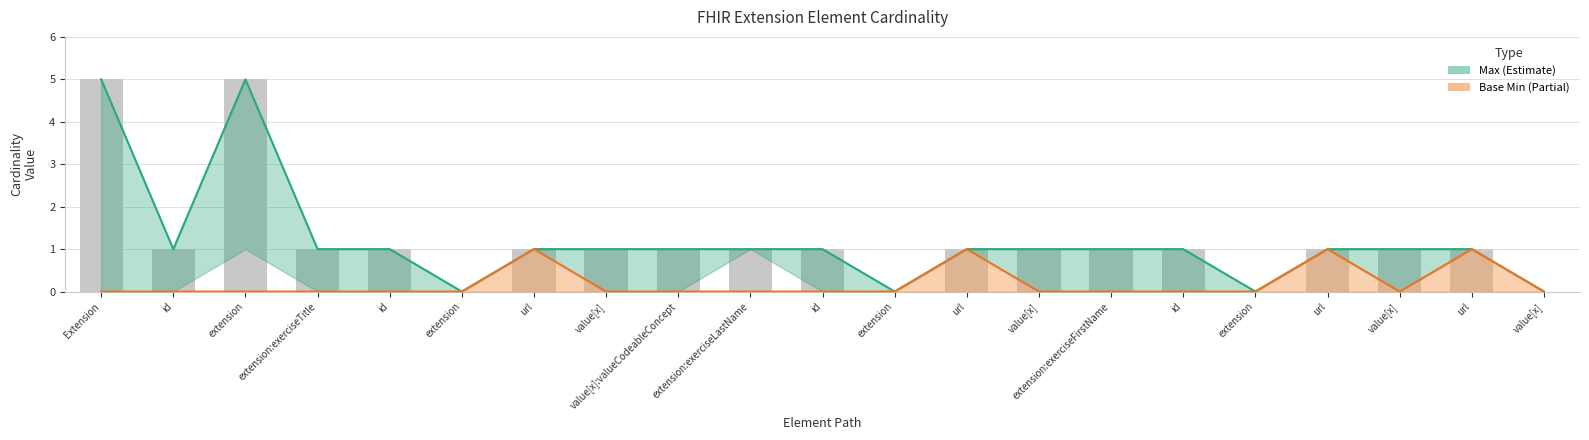

What position from the right is Extension.extension:exerciseLastName?

12